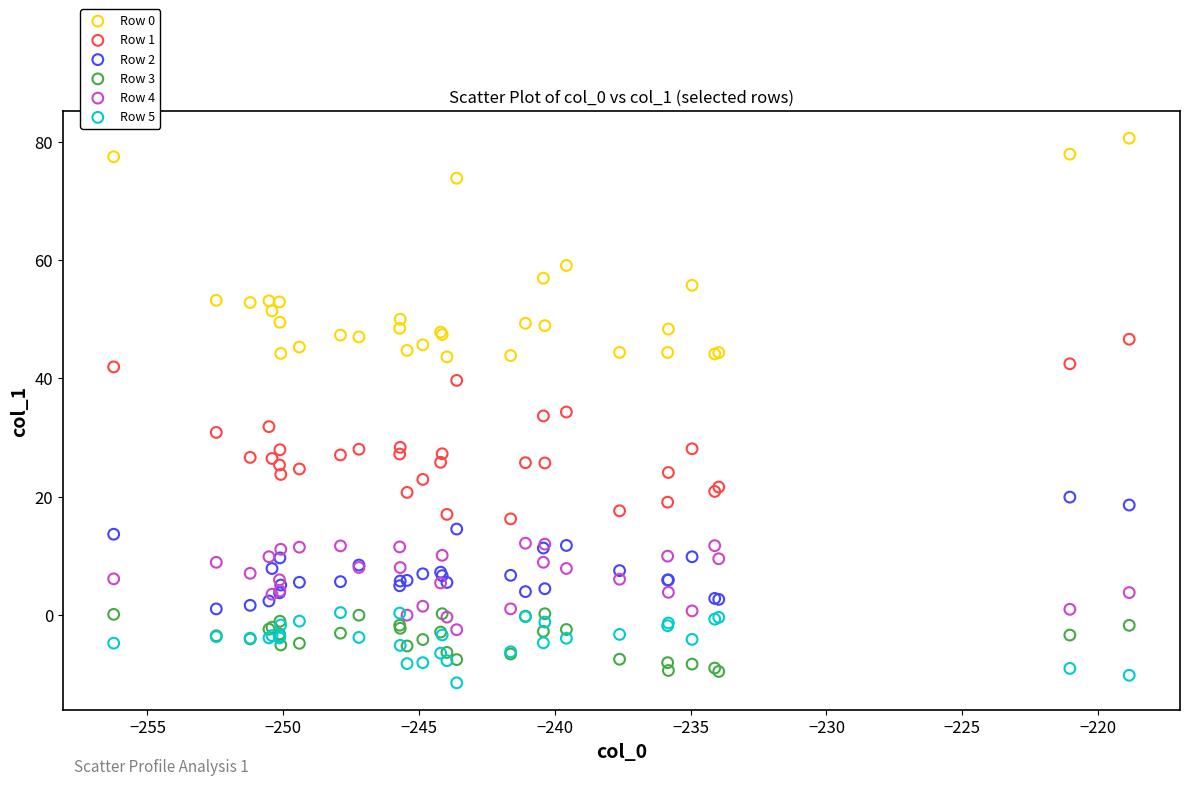

Which series reaches the minimum Y coordinate?

Row 5